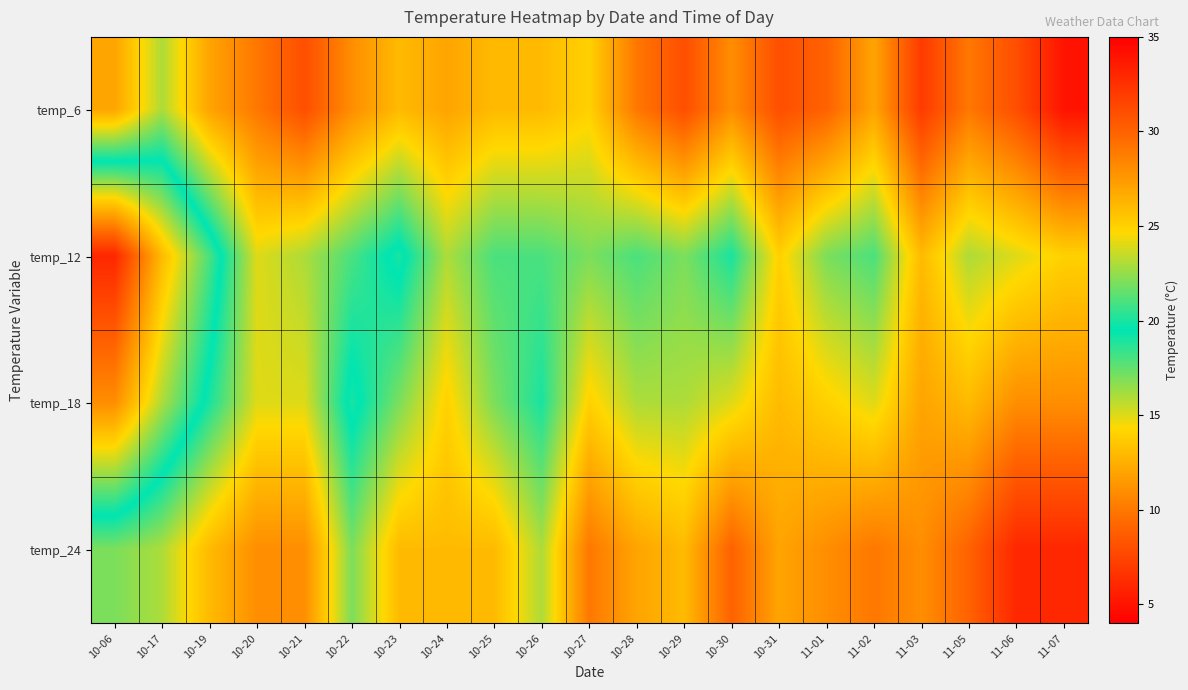

What is the difference between the highest and lowest values at 10-24?

4